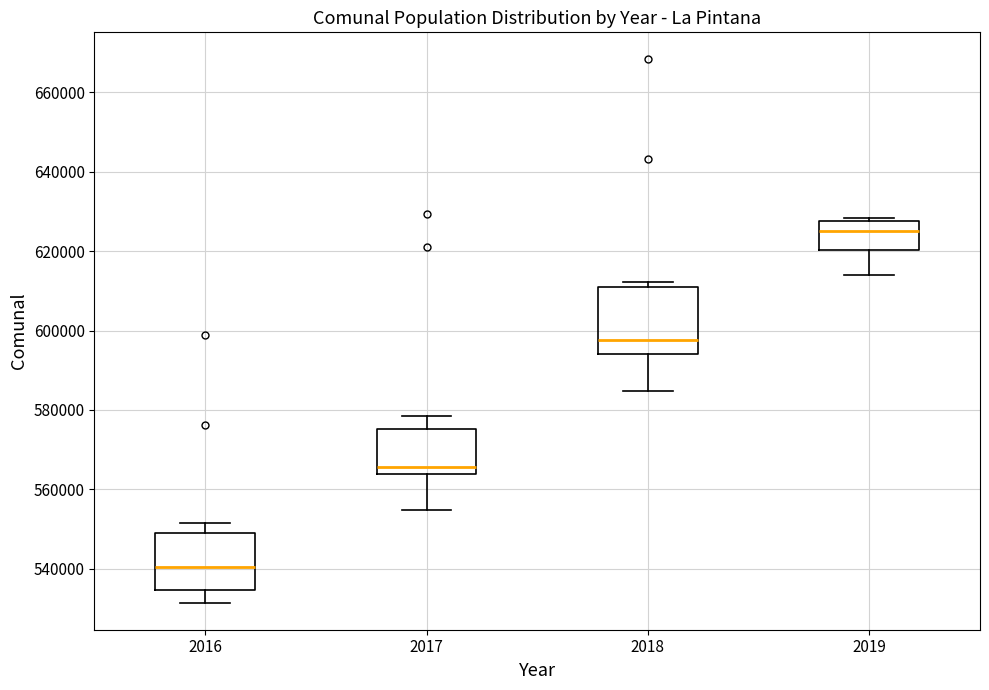

Which box has the highest median line?

2019